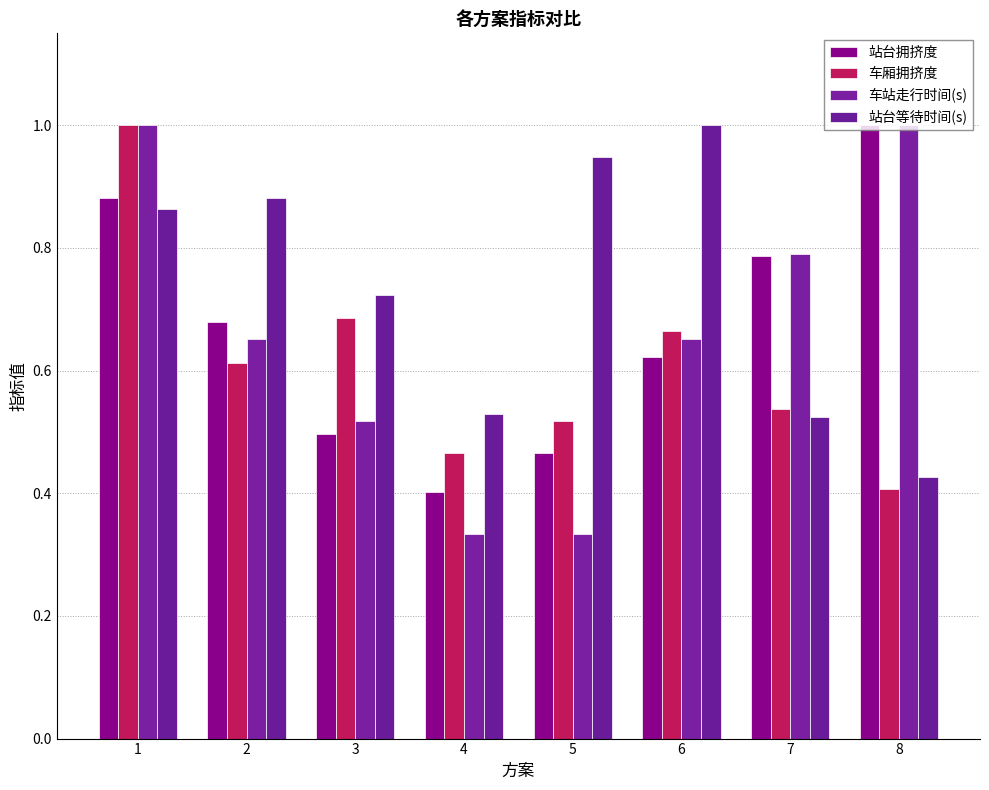

Which series changed the most between 2 and 5?

车站走行时间(s)